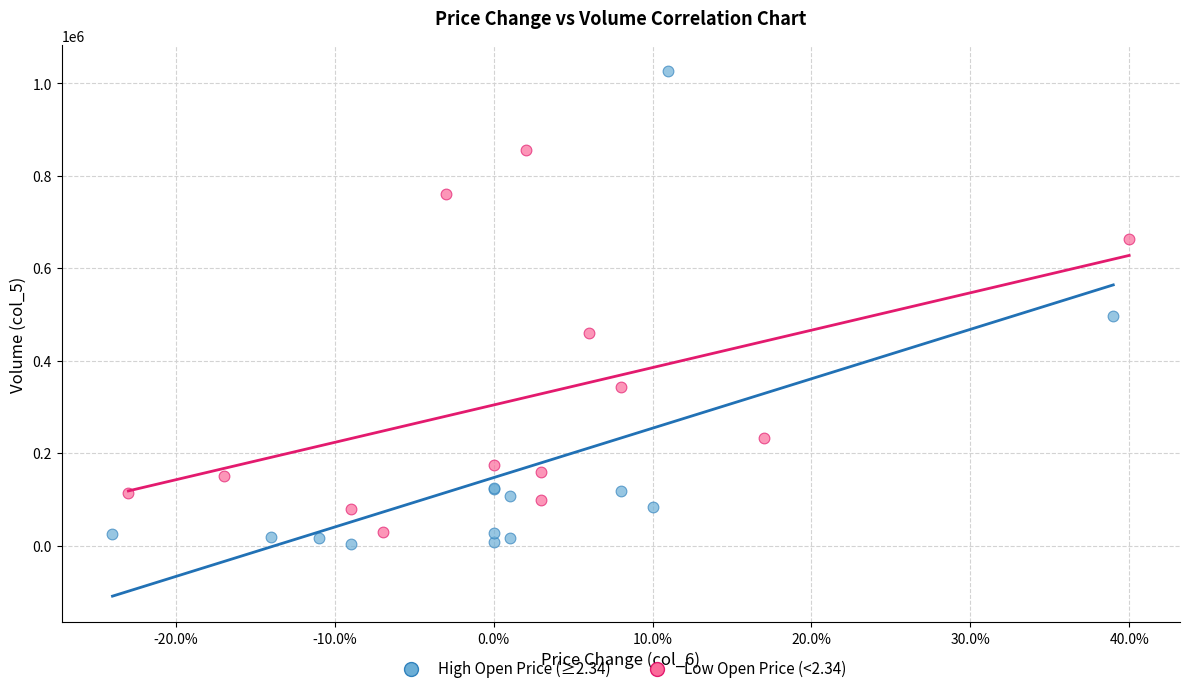

Which series reaches the maximum Y coordinate?

High Open Price (≥2.34)